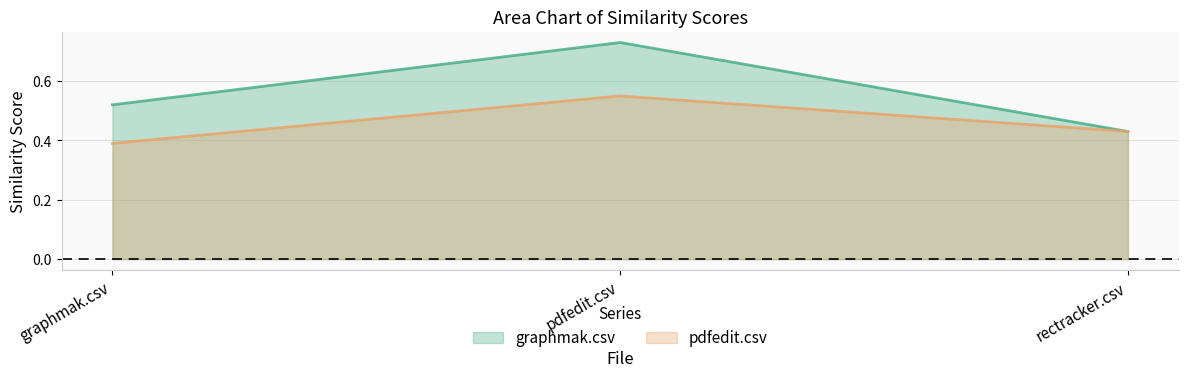

List the series in order of their overall mean, highest first.

graphmak.csv, pdfedit.csv